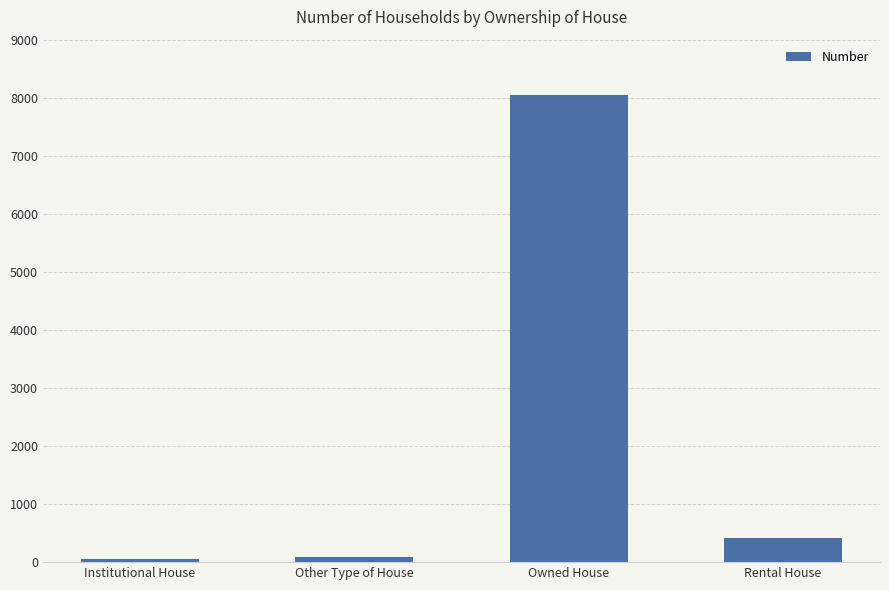

What is the difference between the second highest and minimum values?

360